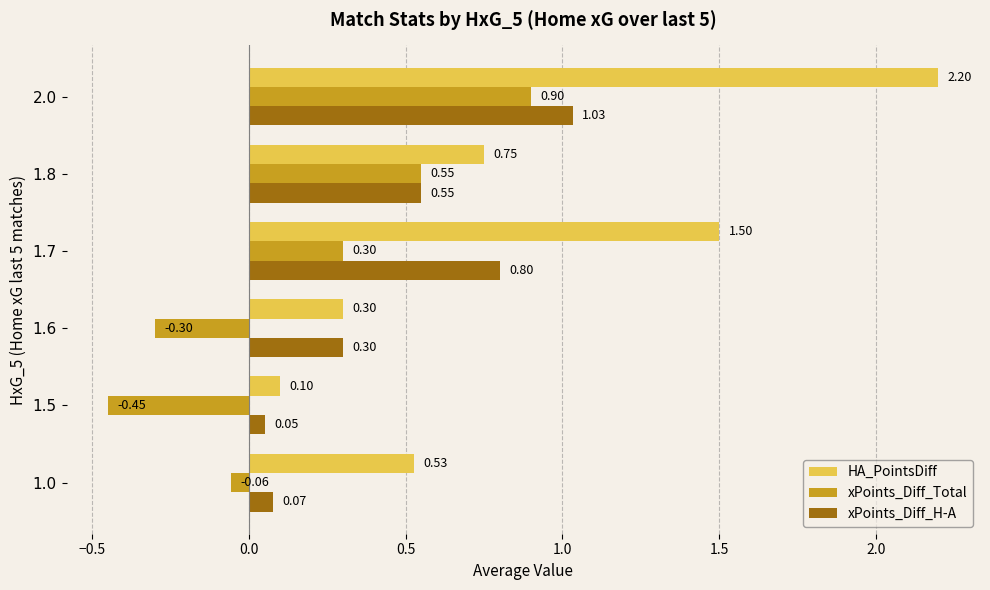

At which category does the chart reach its minimum across all series?

1.5